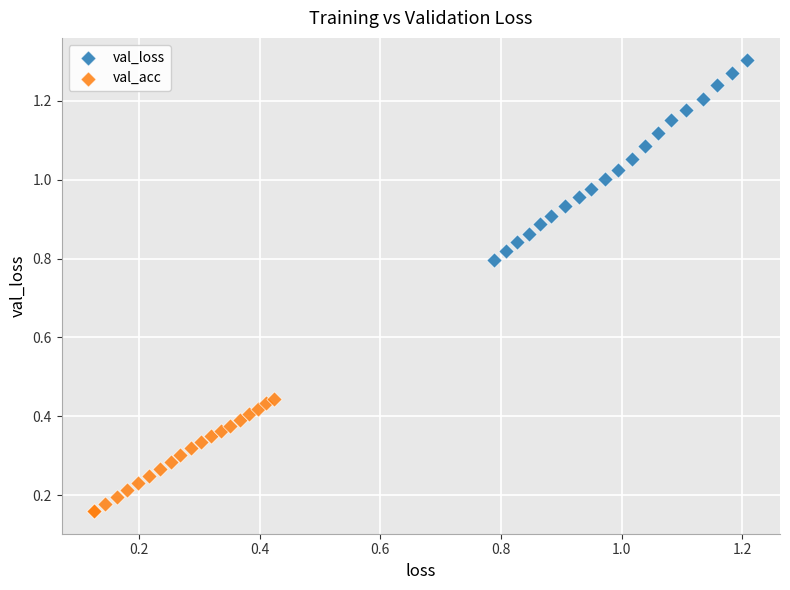

Which series reaches the maximum Y coordinate?

val_loss